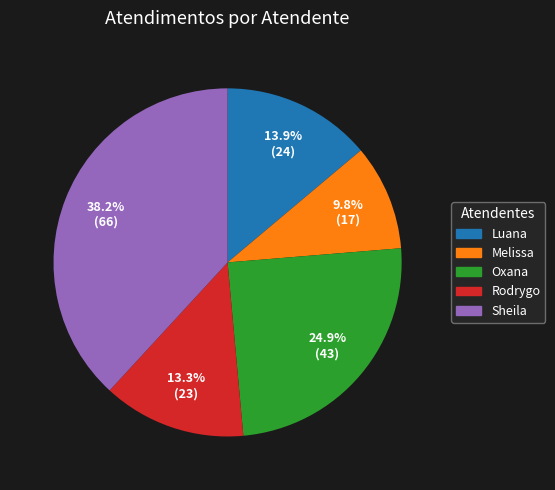

Does Sheila represent more than half of the total?

No